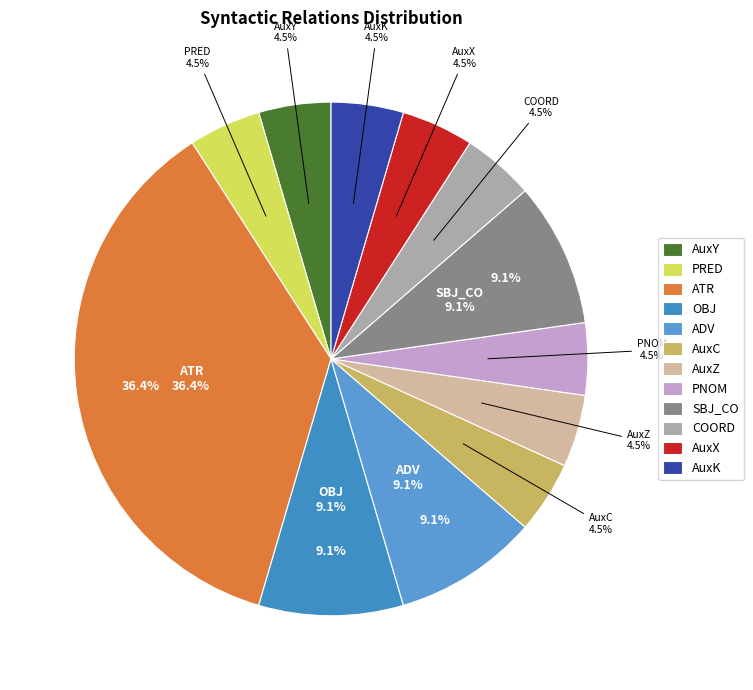

The PNOM slice represents 1% of the pie. True or false?

False